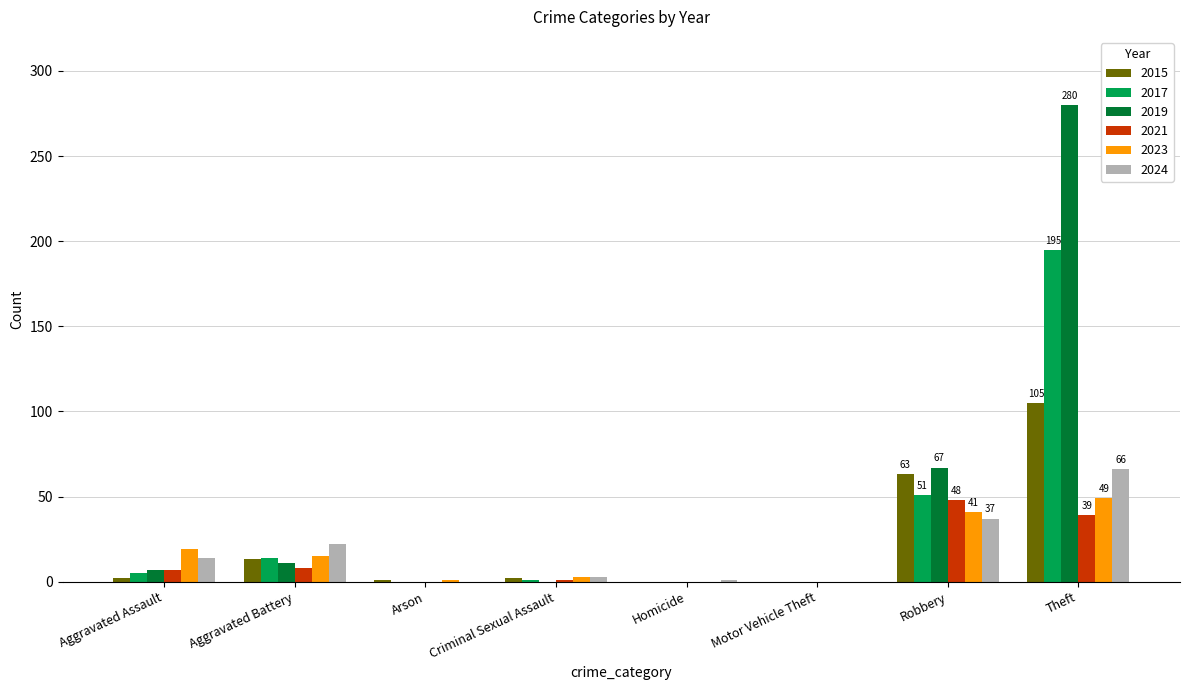

At which label is 2017 closest to 97?

Robbery